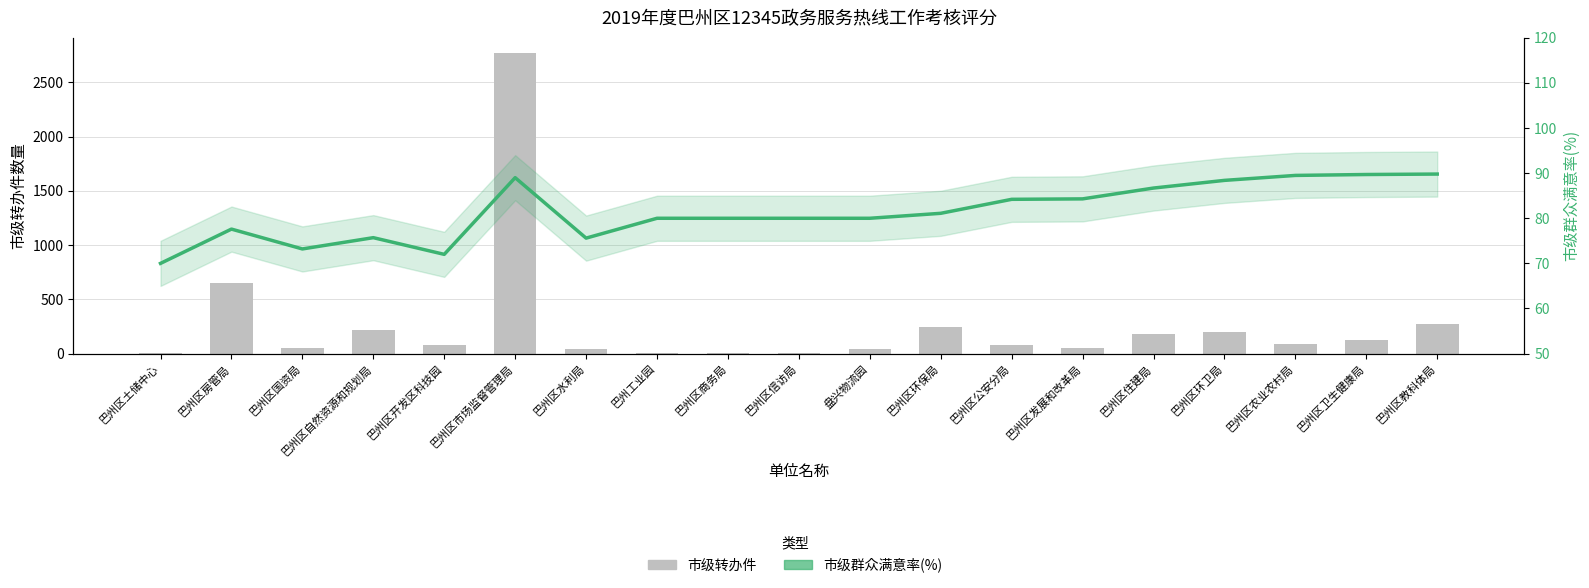

What is the difference between the 市级转办件 values at 巴州区环卫局 and 巴州区环保局?

45.0